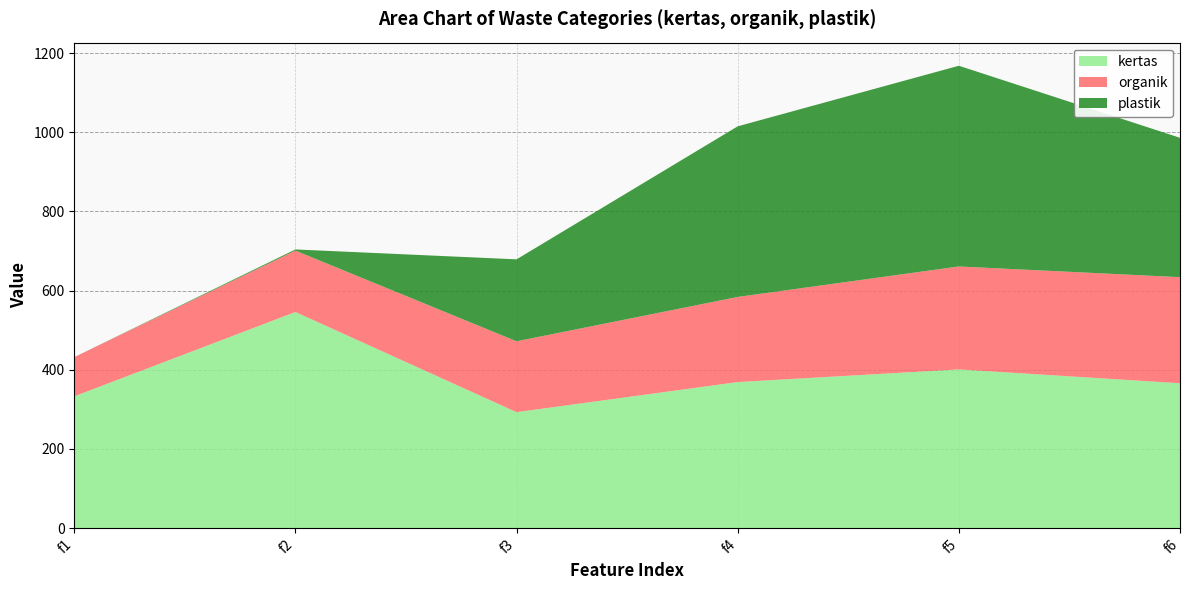

Reading right to left, extract all data points from this chart.

kertas: f6=366	f5=401	f4=369	f3=293	f2=546	f1=333
organik: f6=268	f5=260	f4=215	f3=179	f2=155	f1=99
plastik: f6=352	f5=507	f4=431	f3=207	f2=3	f1=0